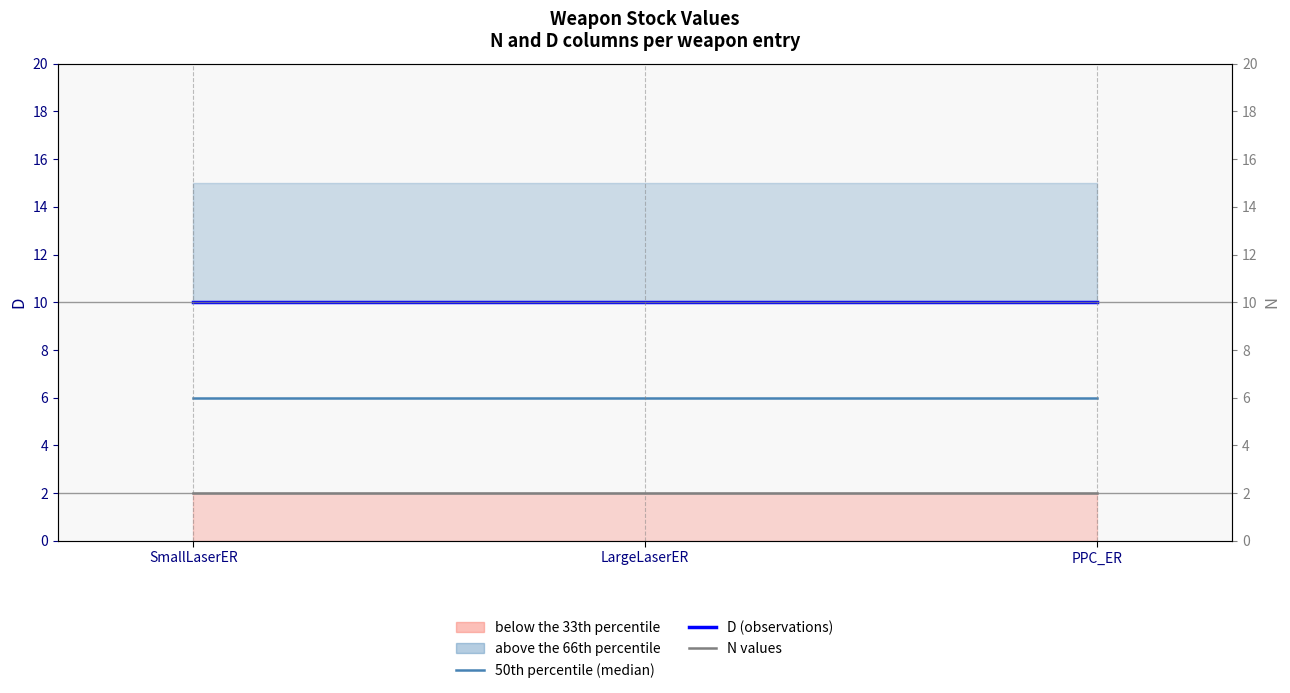

What is the average value of the D (observations) series?

10